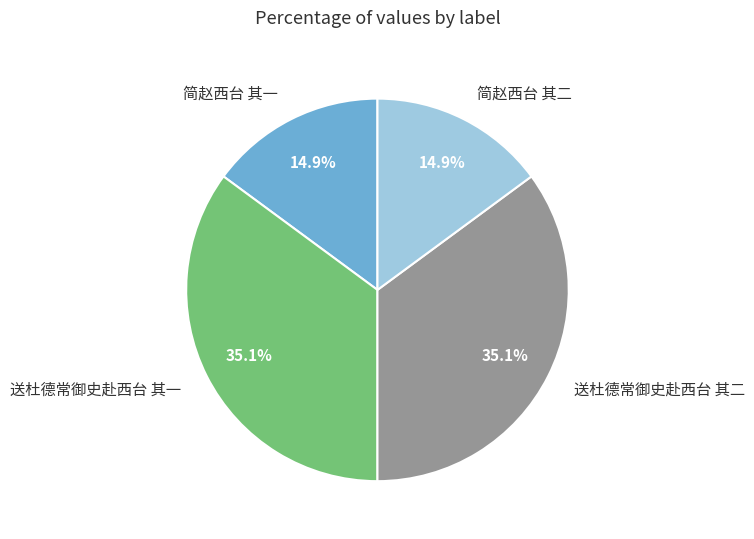

Does any single category account for the majority?

No